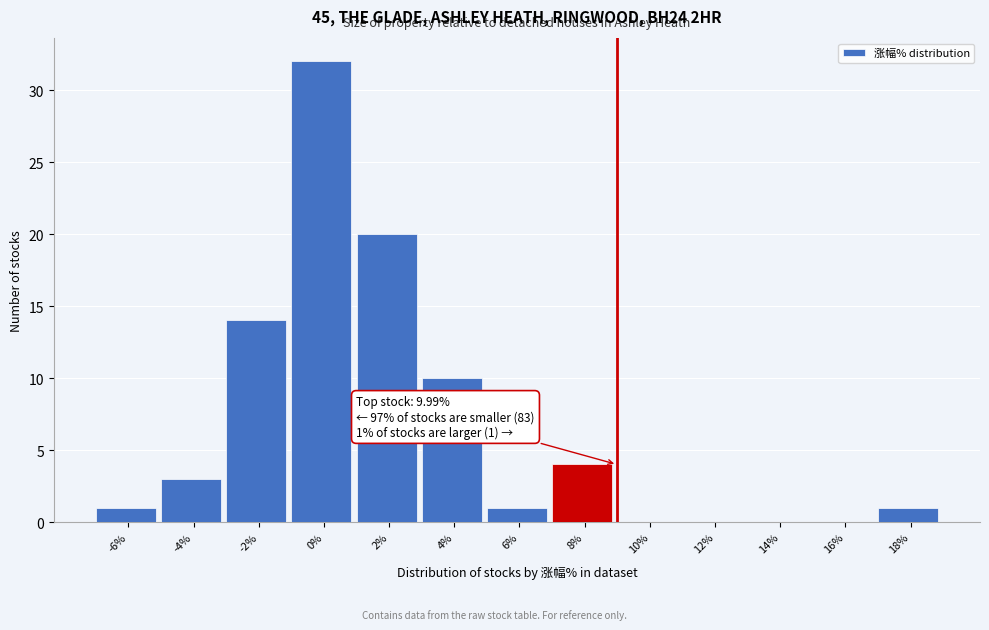

Reading left to right, what are all the values shown in this chart?

-6%=1	-4%=3	-2%=14	0%=32	2%=20	4%=10	6%=1	8%=4	10%=0	12%=0	14%=0	16%=0	18%=1